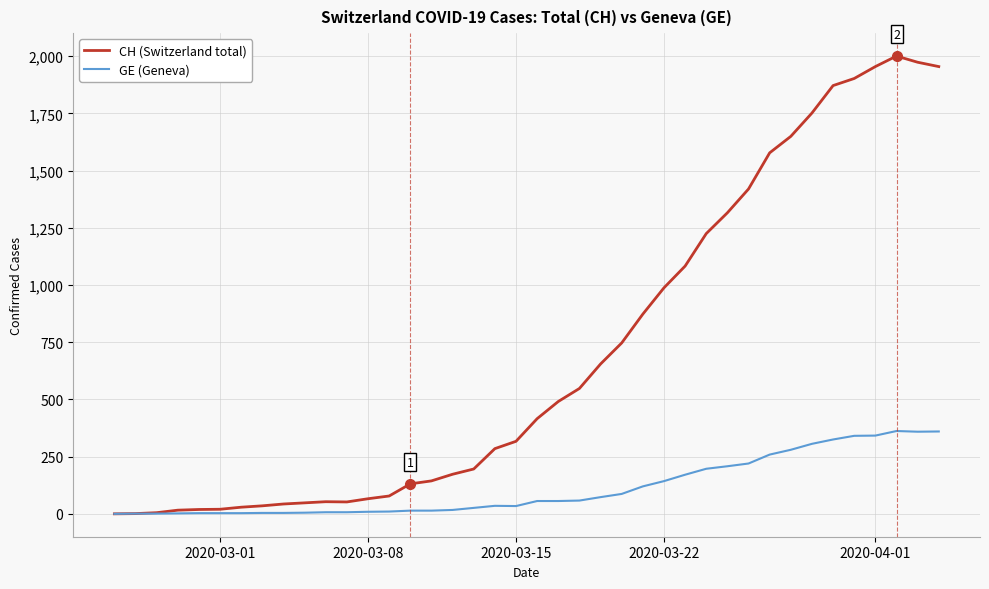

List the series in order of their overall mean, highest first.

CH (Switzerland total), GE (Geneva)